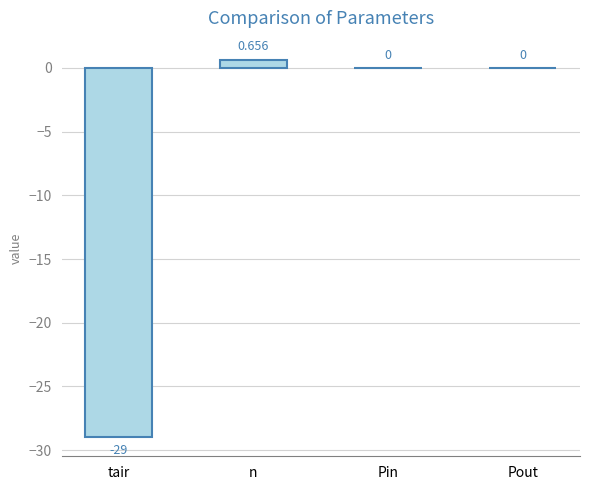

Which category has the highest value across all series?

n